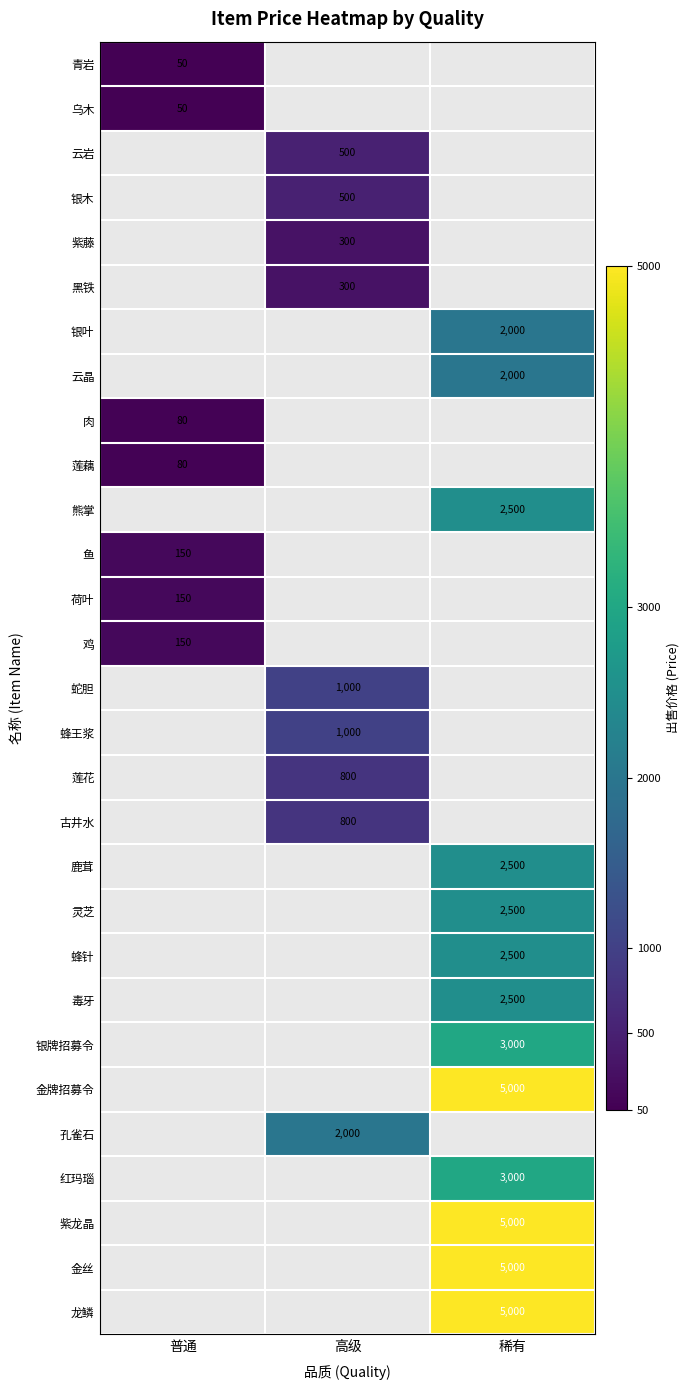

Is it true that 金牌招募令 equals 5000 at 稀有?

True